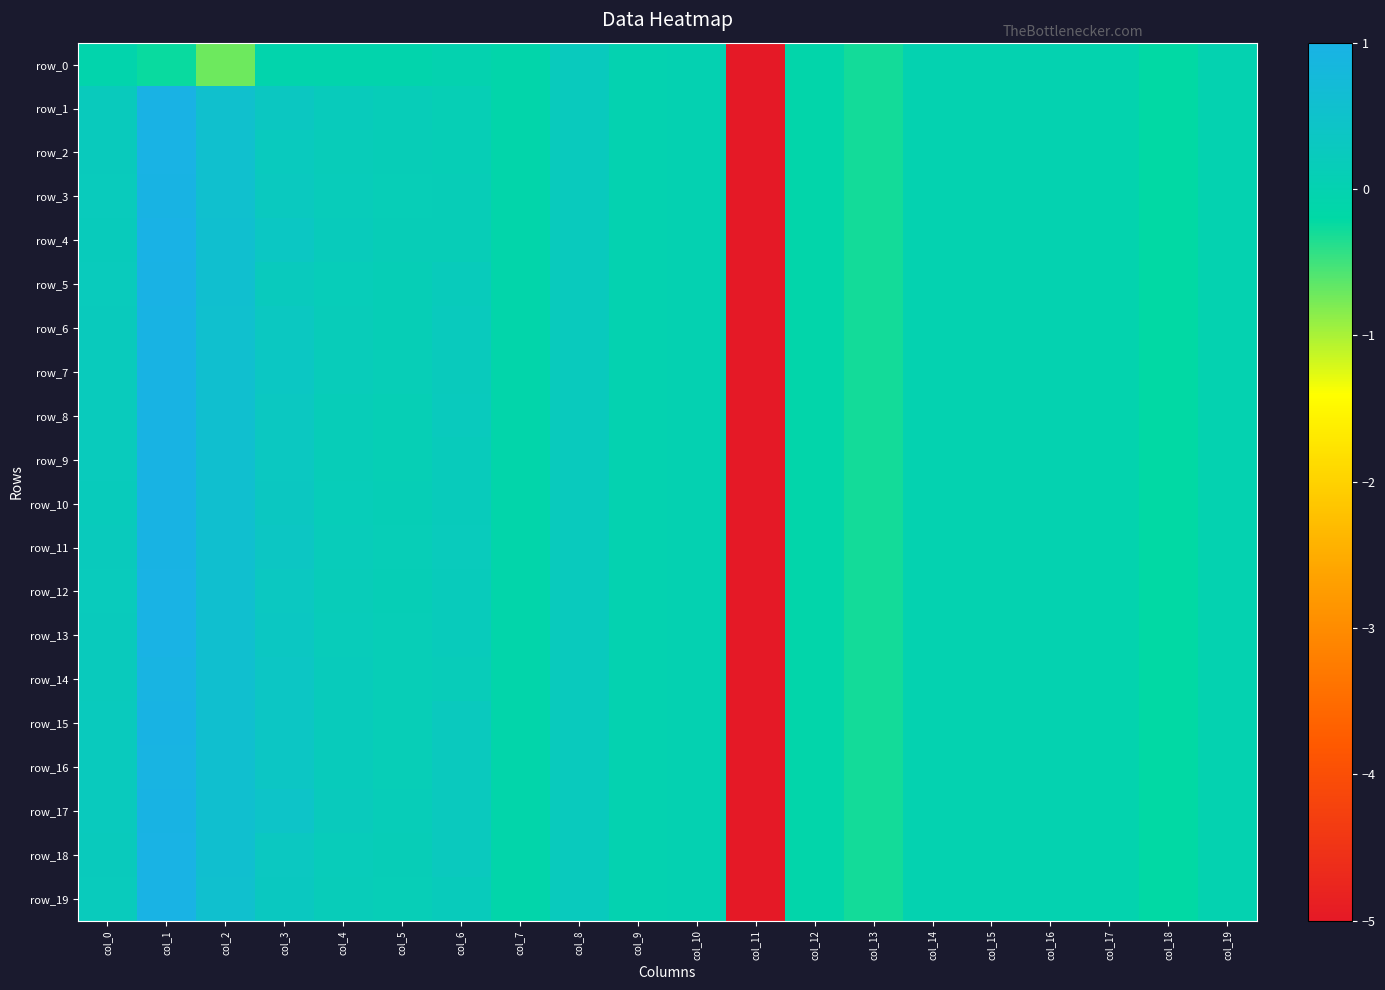

What is the sum of all row_10 values?

-3.0